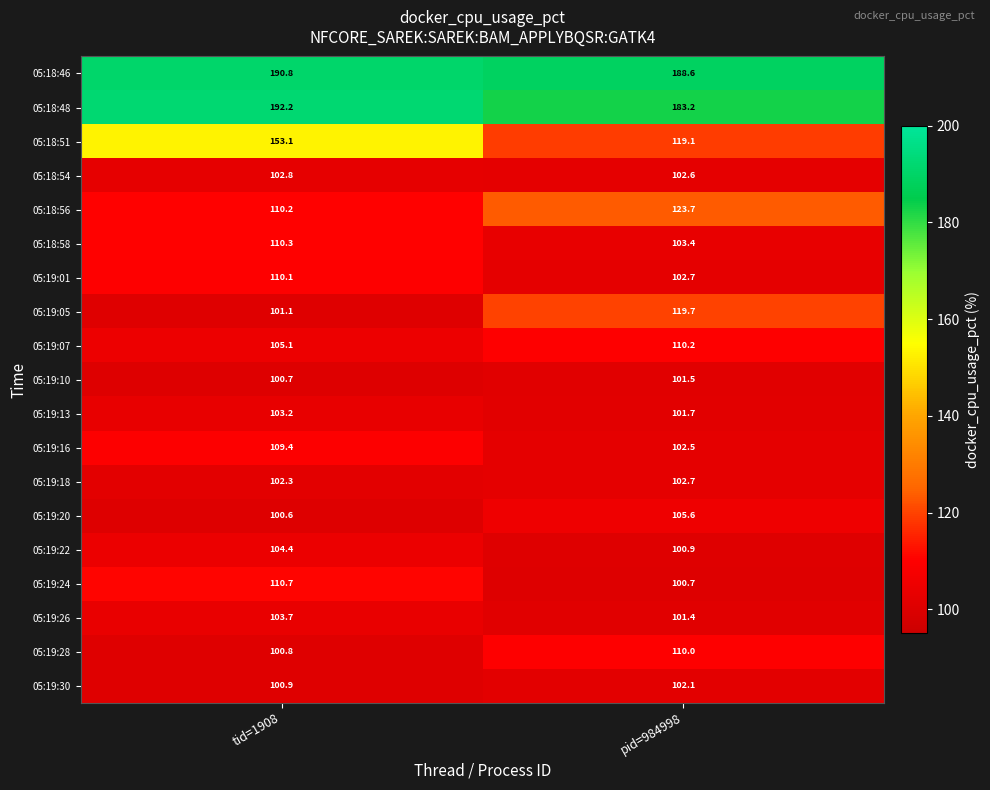

Rank the series at tid=1908 from highest to lowest value.

05:18:48, 05:18:46, 05:18:51, 05:19:24, 05:18:58, 05:18:56, 05:19:01, 05:19:16, 05:19:07, 05:19:22, 05:19:26, 05:19:13, 05:18:54, 05:19:18, 05:19:05, 05:19:30, 05:19:28, 05:19:10, 05:19:20